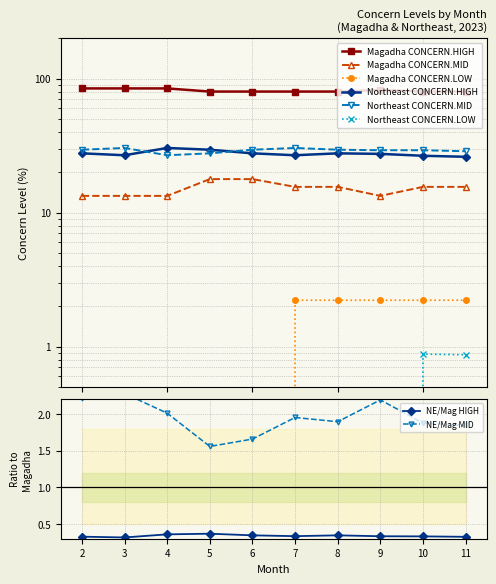

At how many categories does at least one series exceed 4?

10